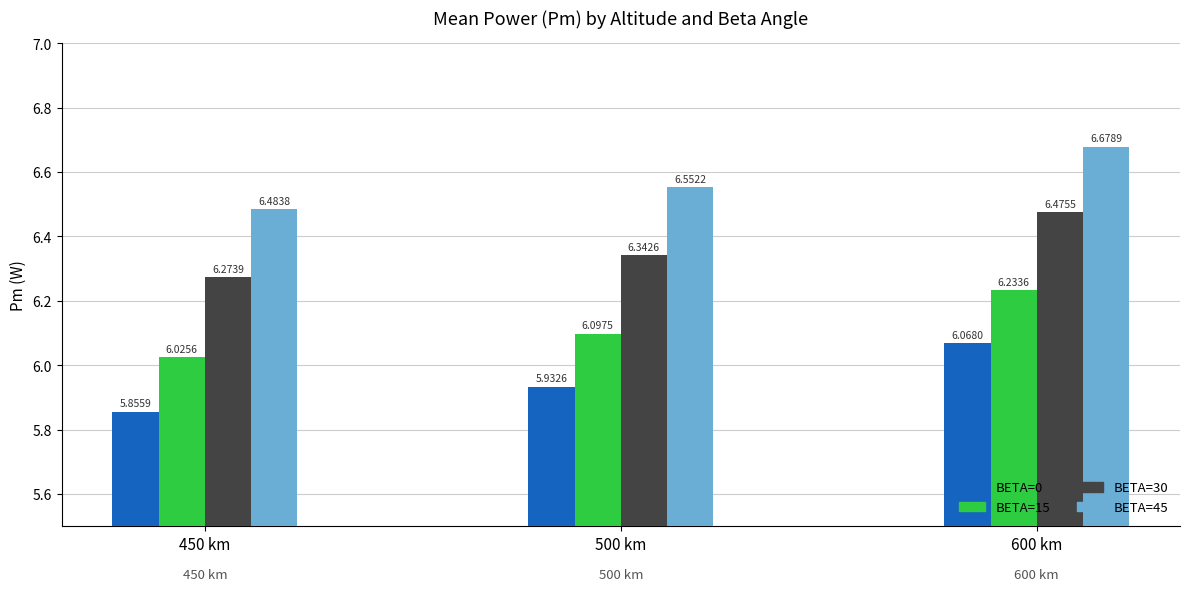

What is the spread (max minus min) of values at 500 km?

0.6